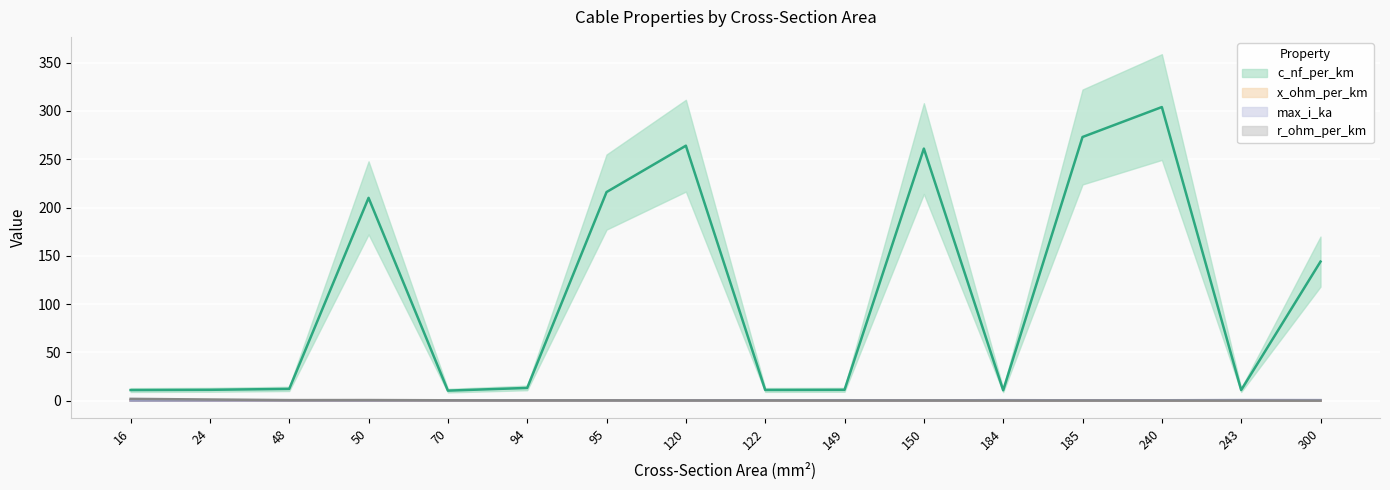

How many lines are shown in the chart?

4